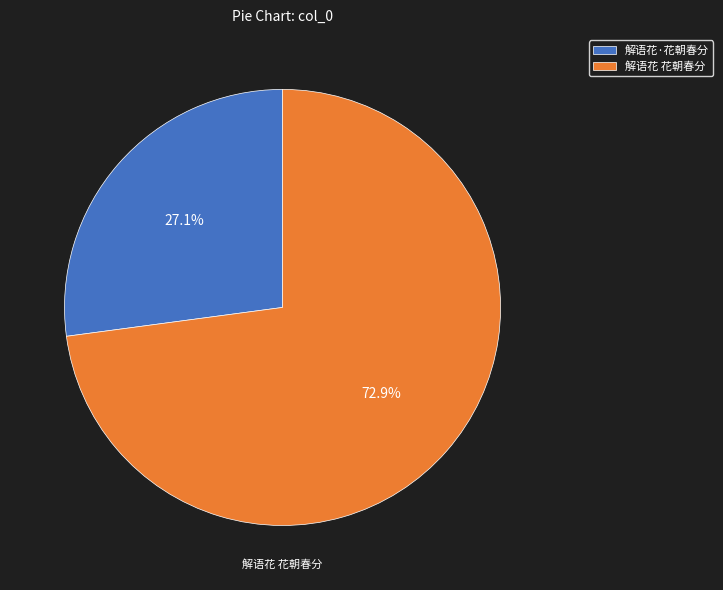

Do 解语花 花朝春分 and 解语花·花朝春分 together represent more than half of the pie?

Yes